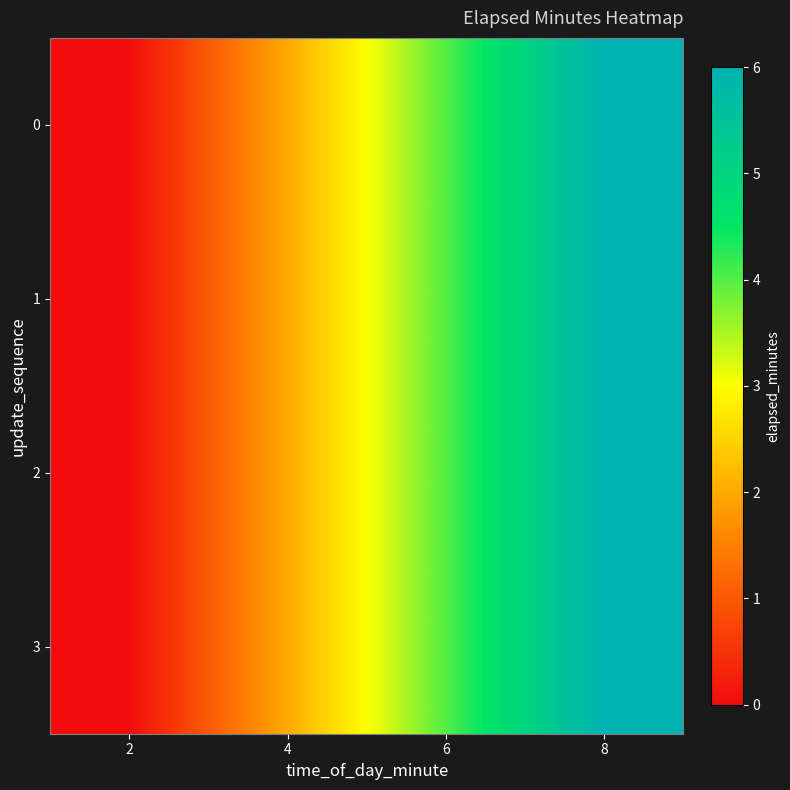

What is the total value across all series at 6?

16